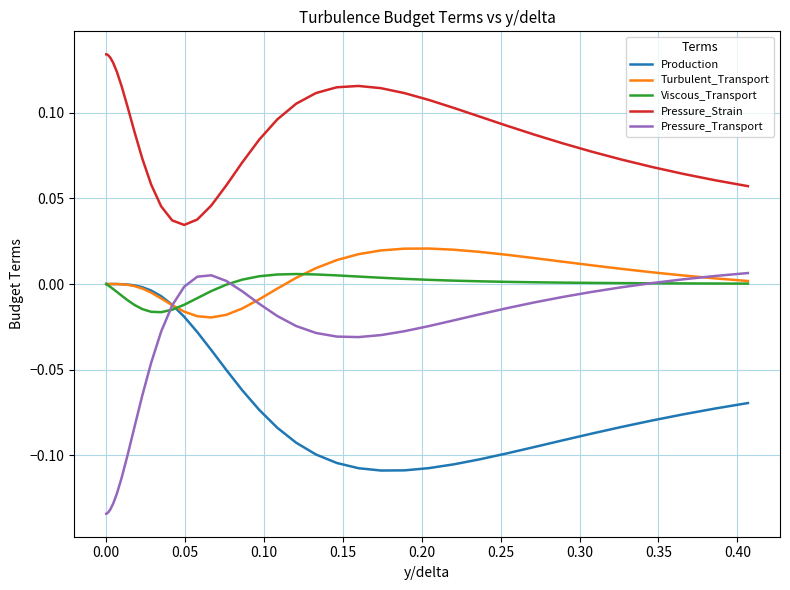

True or false: Pressure_Strain has more than 0 points higher than both neighbors.

True